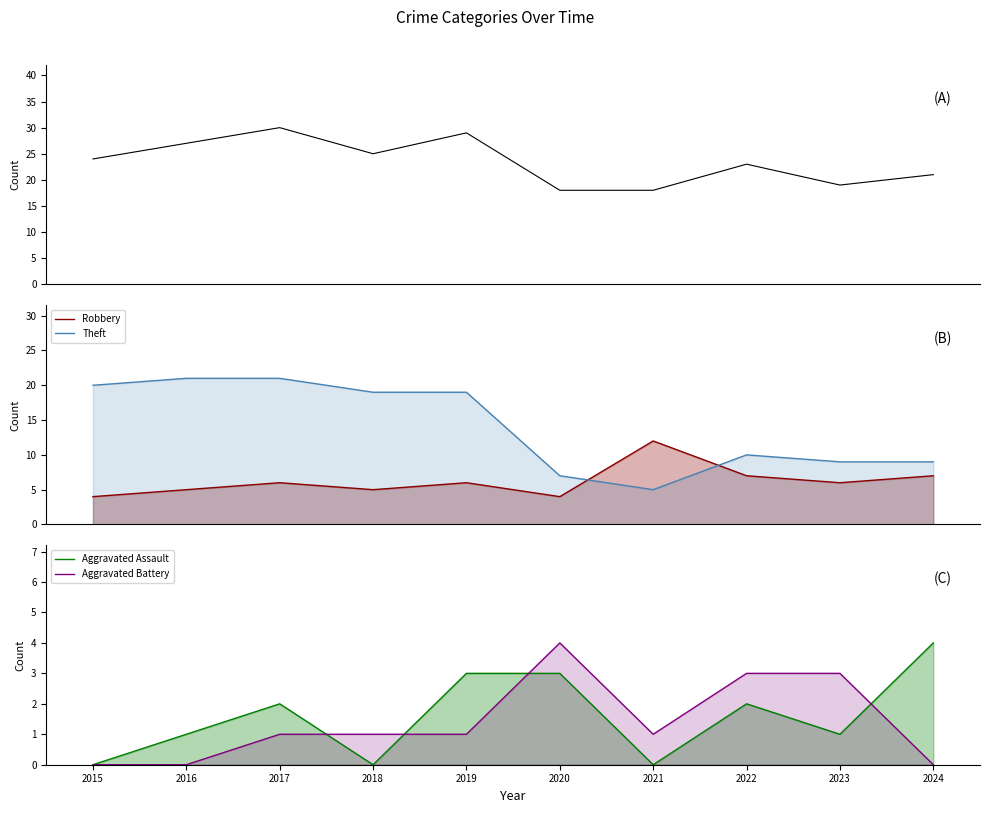

Does the chart have visible grid lines?

No